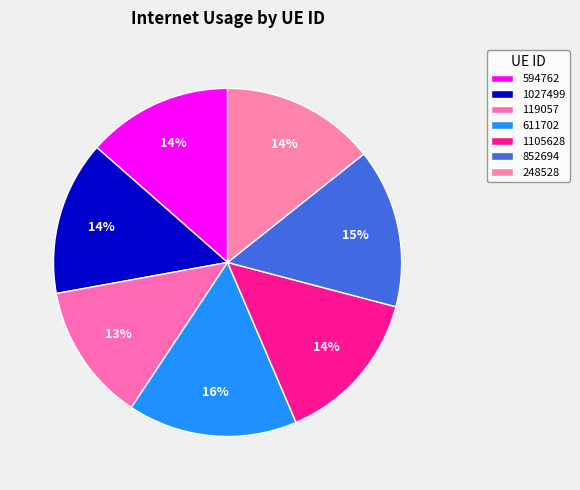

To the nearest percent, what percentage of the pie is 594762?

14%